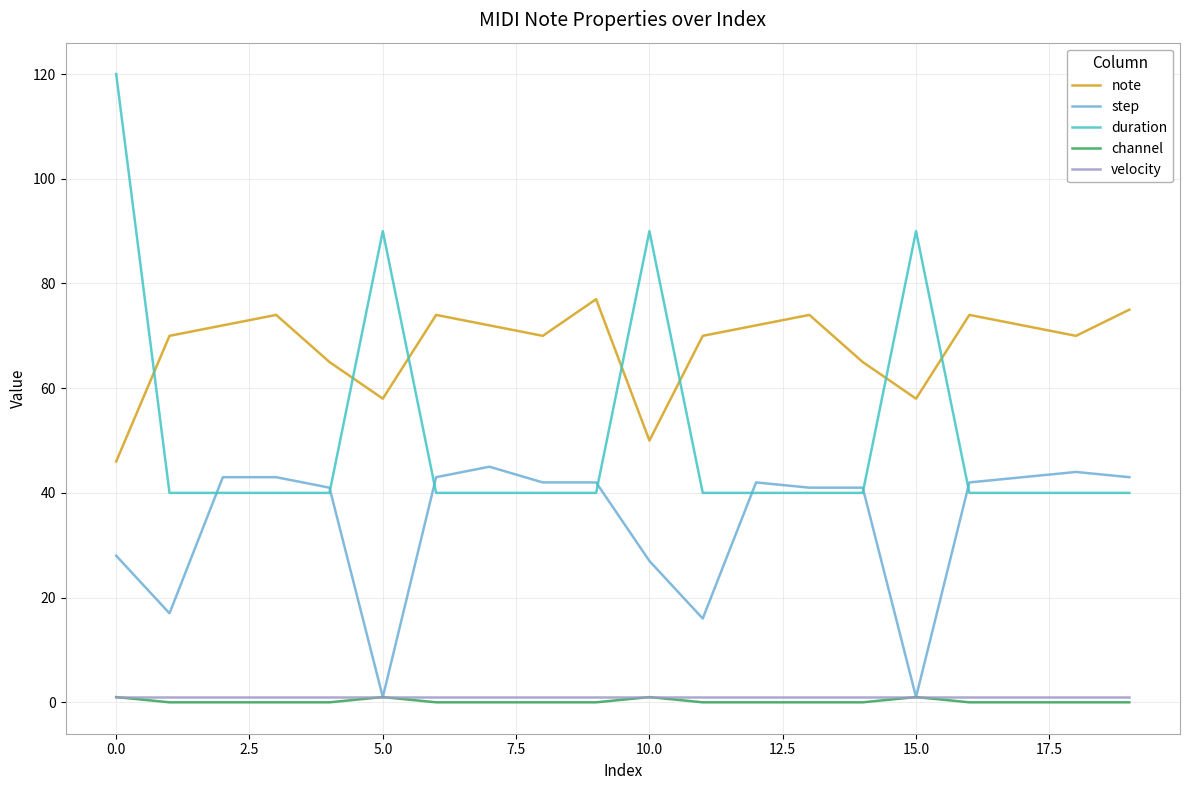

True or false: step and note cross at least once.

False